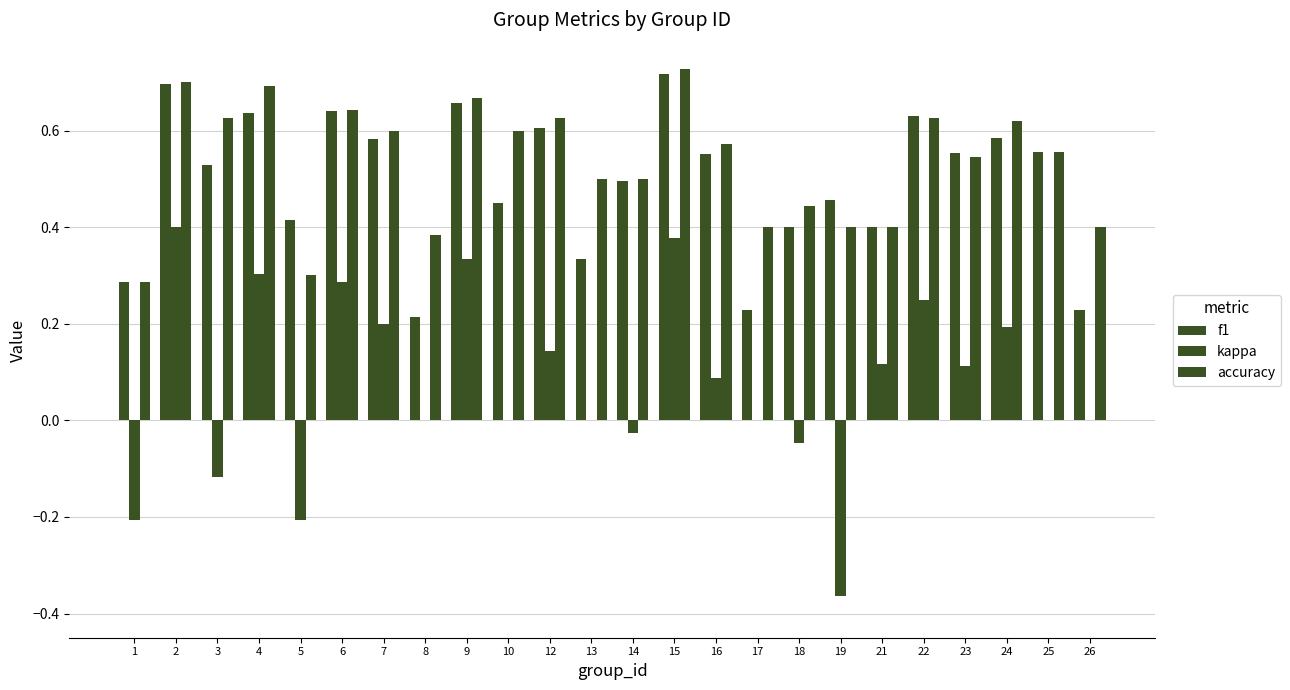

What is the total value across all series at 17?

0.6